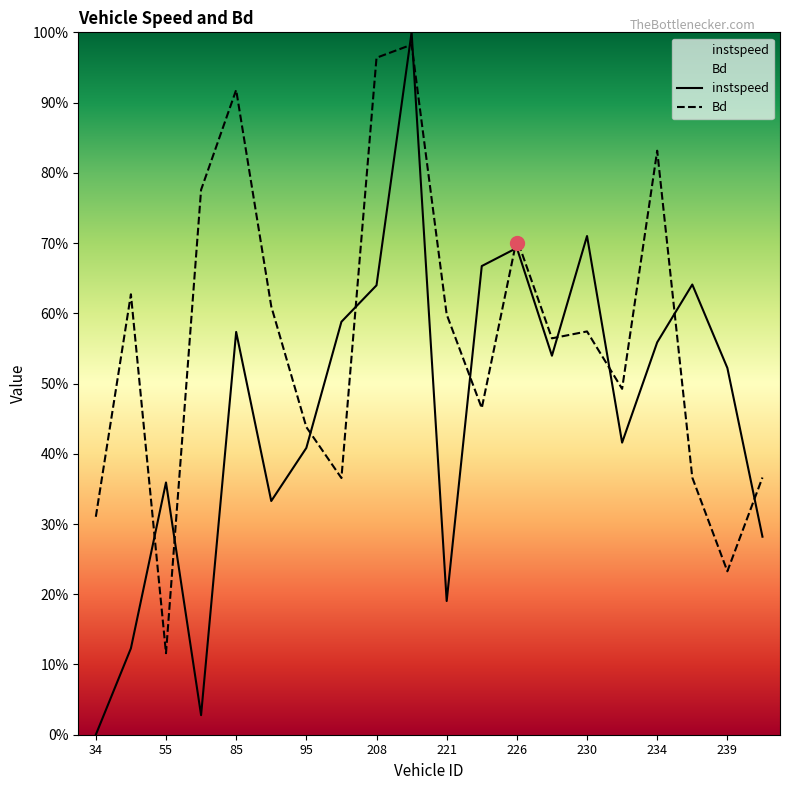

Where is instspeed nearest to the value 0?

34